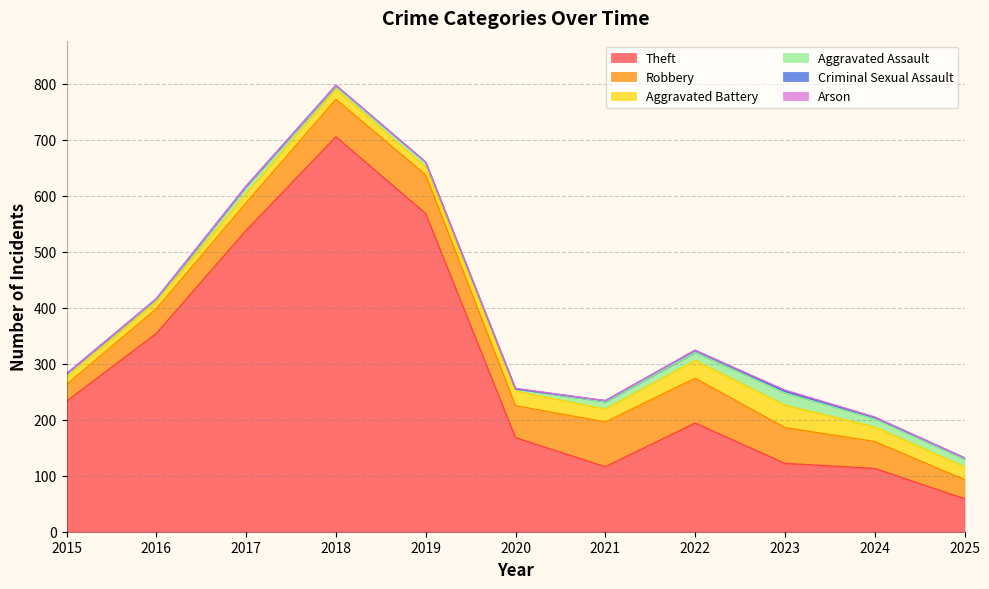

Reading left to right, transcribe all the data shown in this chart.

Theft: 233	354	538	705	568	168	116	194	122	113	59
Robbery: 30	44	49	67	69	57	80	80	64	48	34
Aggravated Battery: 13	13	17	18	14	26	23	32	40	26	23
Aggravated Assault: 6	3	12	5	8	4	13	14	22	15	13
Criminal Sexual Assault: 0	2	1	2	1	0	2	4	3	2	3
Arson: 0	0	0	0	0	1	0	0	2	1	0